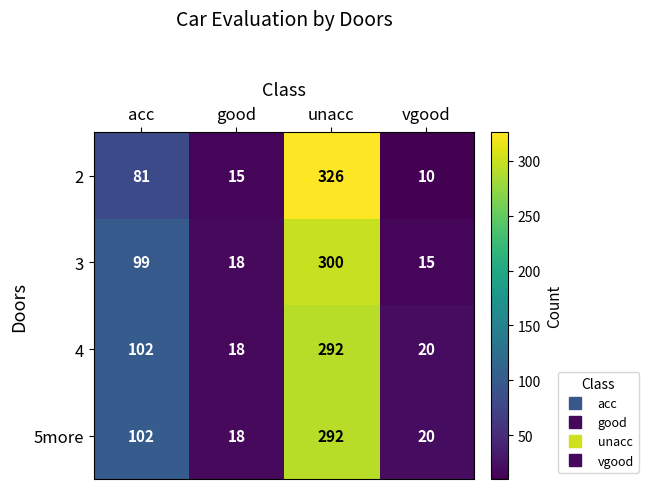

The 2 series shows 326 at unacc. True or false?

True